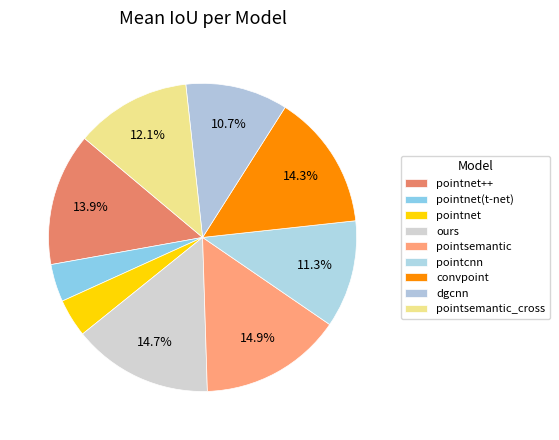

How many slices are in this pie chart?

9